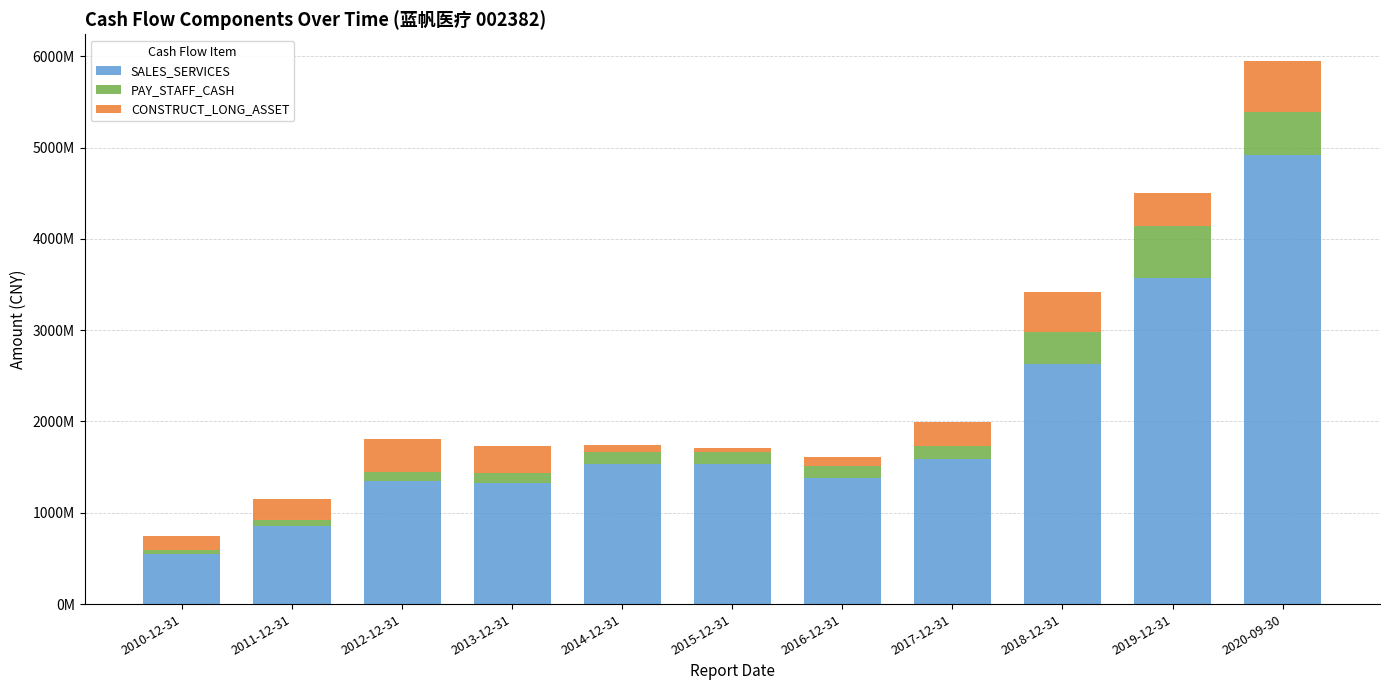

What are all the series names shown in the legend?

SALES_SERVICES, PAY_STAFF_CASH, CONSTRUCT_LONG_ASSET